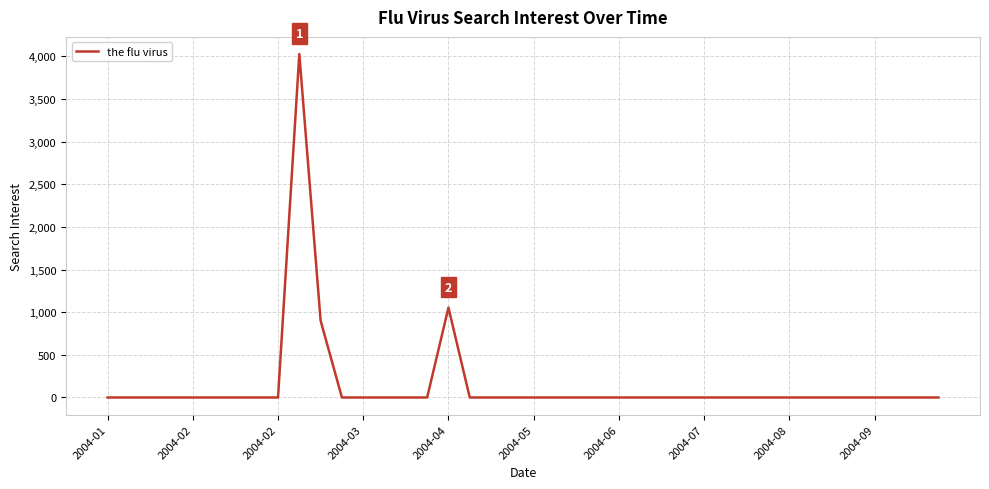

Reading left to right, extract all data points from this chart.

0.0	0.0	0.0	0.0	0.0	0.0	0.0	0.0	0.0	4025.5	900.6	0.0	0.0	0.0	0.0	0.0	1053.2	0.0	0.0	0.0	0.0	0.0	0.0	0.0	0.0	0.0	0.0	0.0	0.0	0.0	0.0	0.0	0.0	0.0	0.0	0.0	0.0	0.0	0.0	0.0